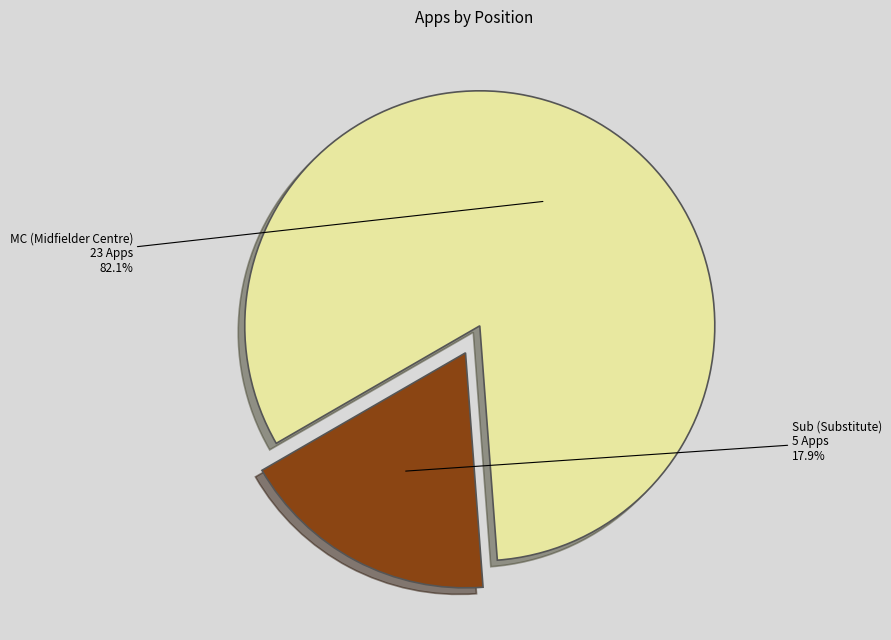

How many slices are in this pie chart?

2